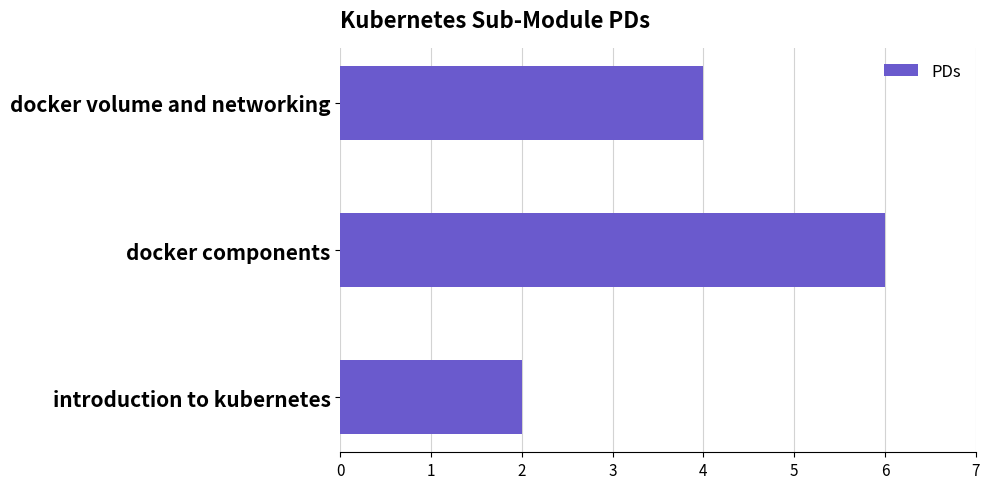

Which label corresponds to the largest value in the chart?

docker components